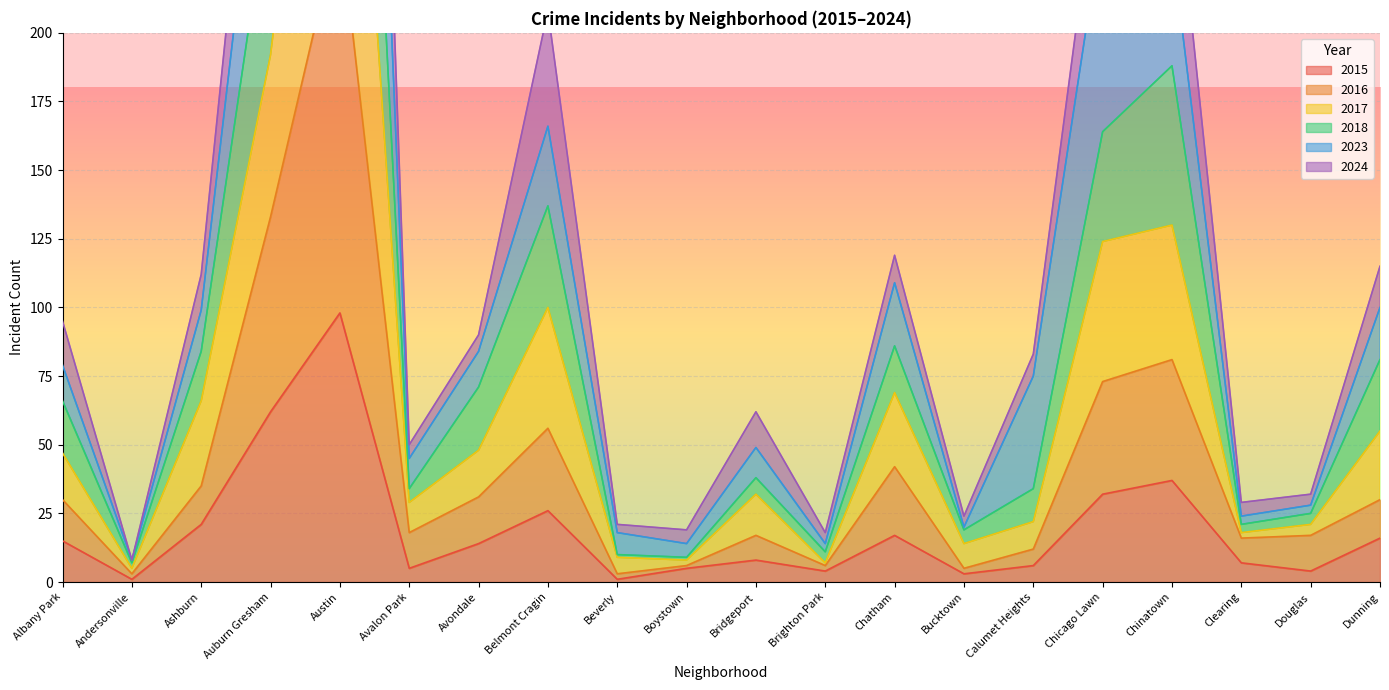

At which label does 2015 reach its peak?

Austin